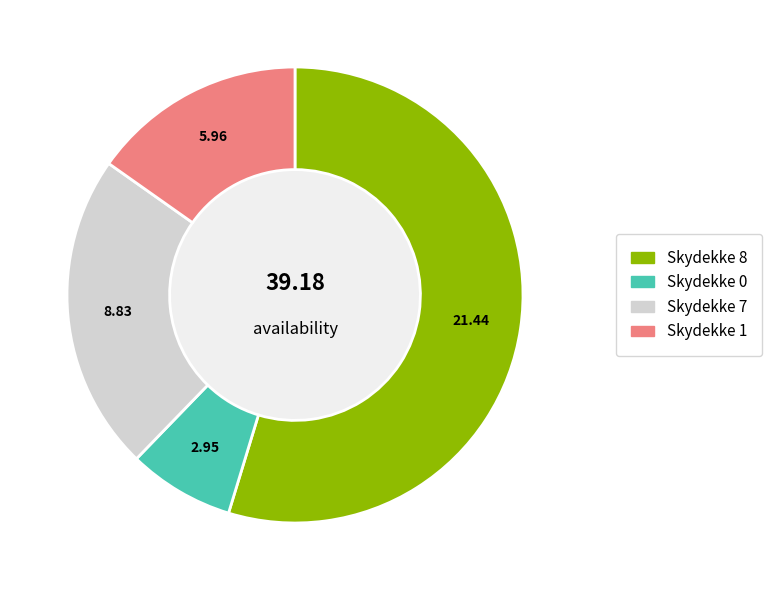

How many slices are in this pie chart?

4